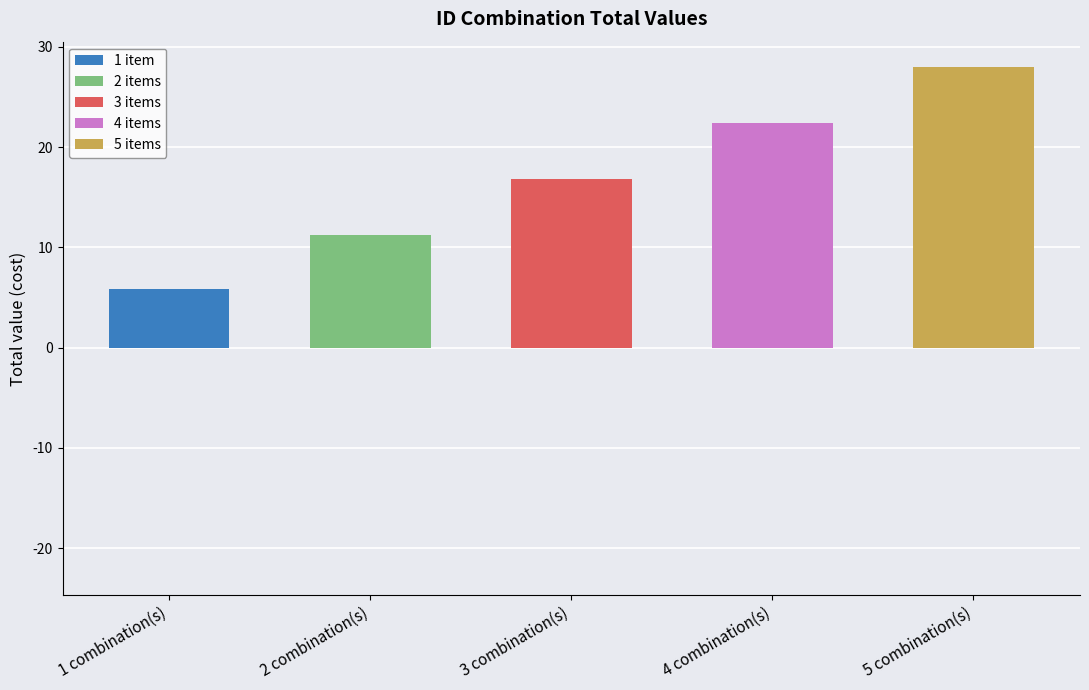

Which category has the highest value in the 1 item series?

1 combination(s)